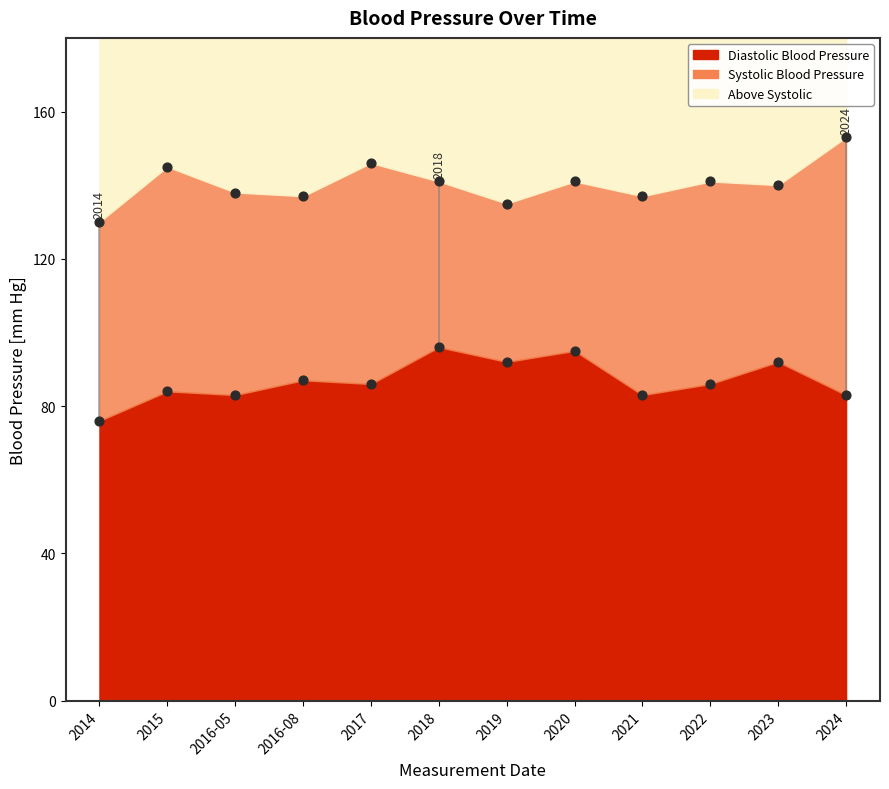

Which series contains the highest Y value?

Systolic Blood Pressure